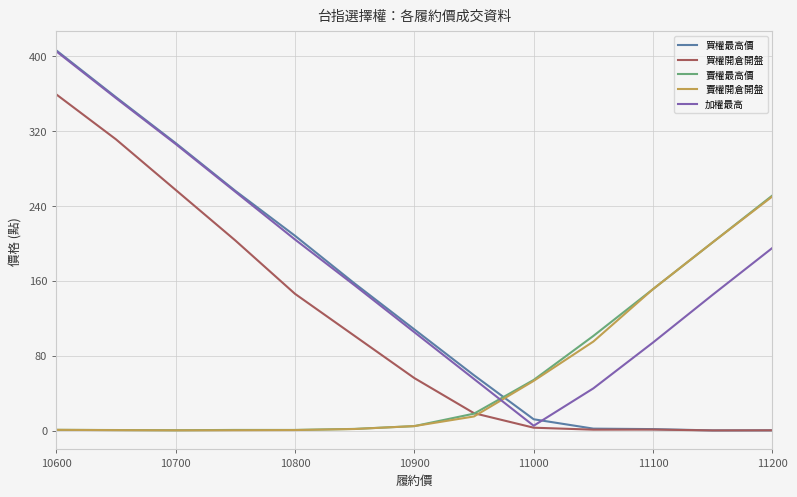

What is the maximum value shown in the chart?

406.0